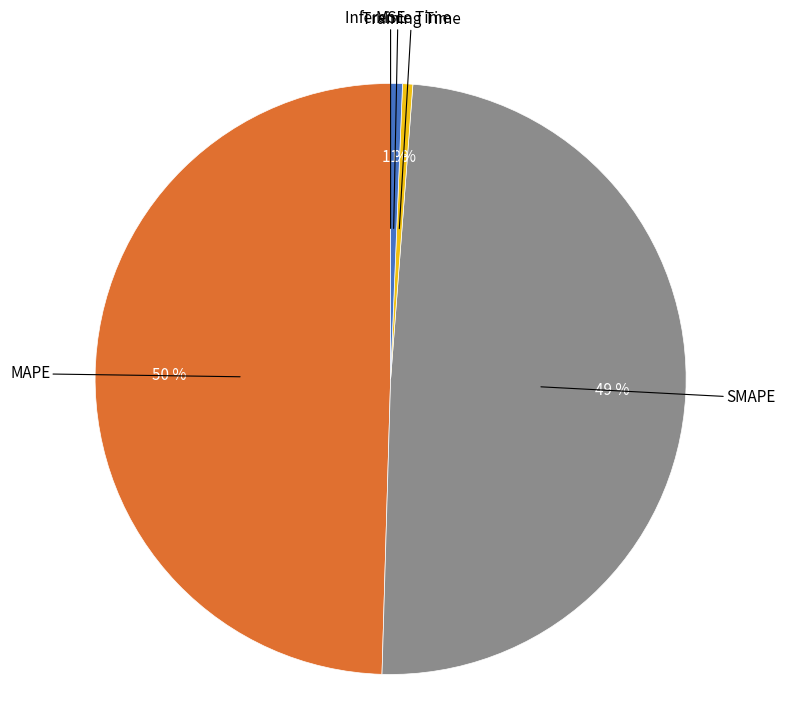

What is the largest slice in the pie chart?

MAPE